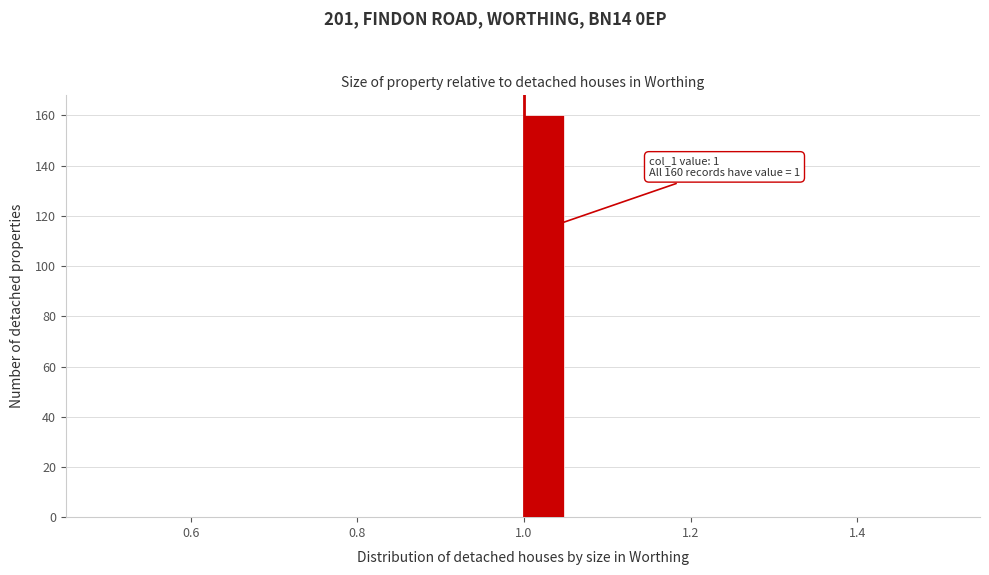

Read against the x-axis, roughly where is the centre of the tallest bar?

1.02